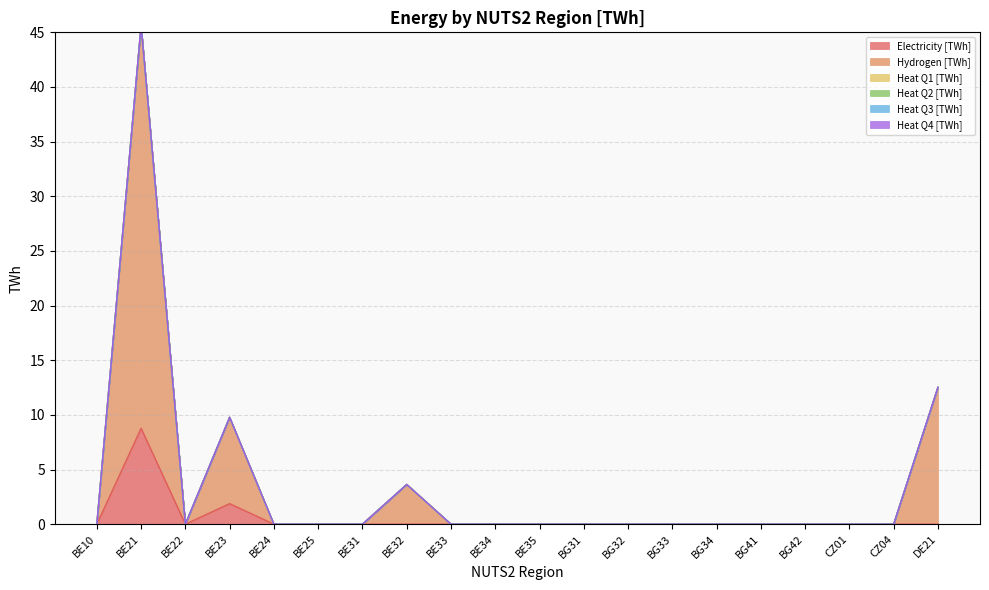

How many data points in Hydrogen [TWh] are above 0?

4